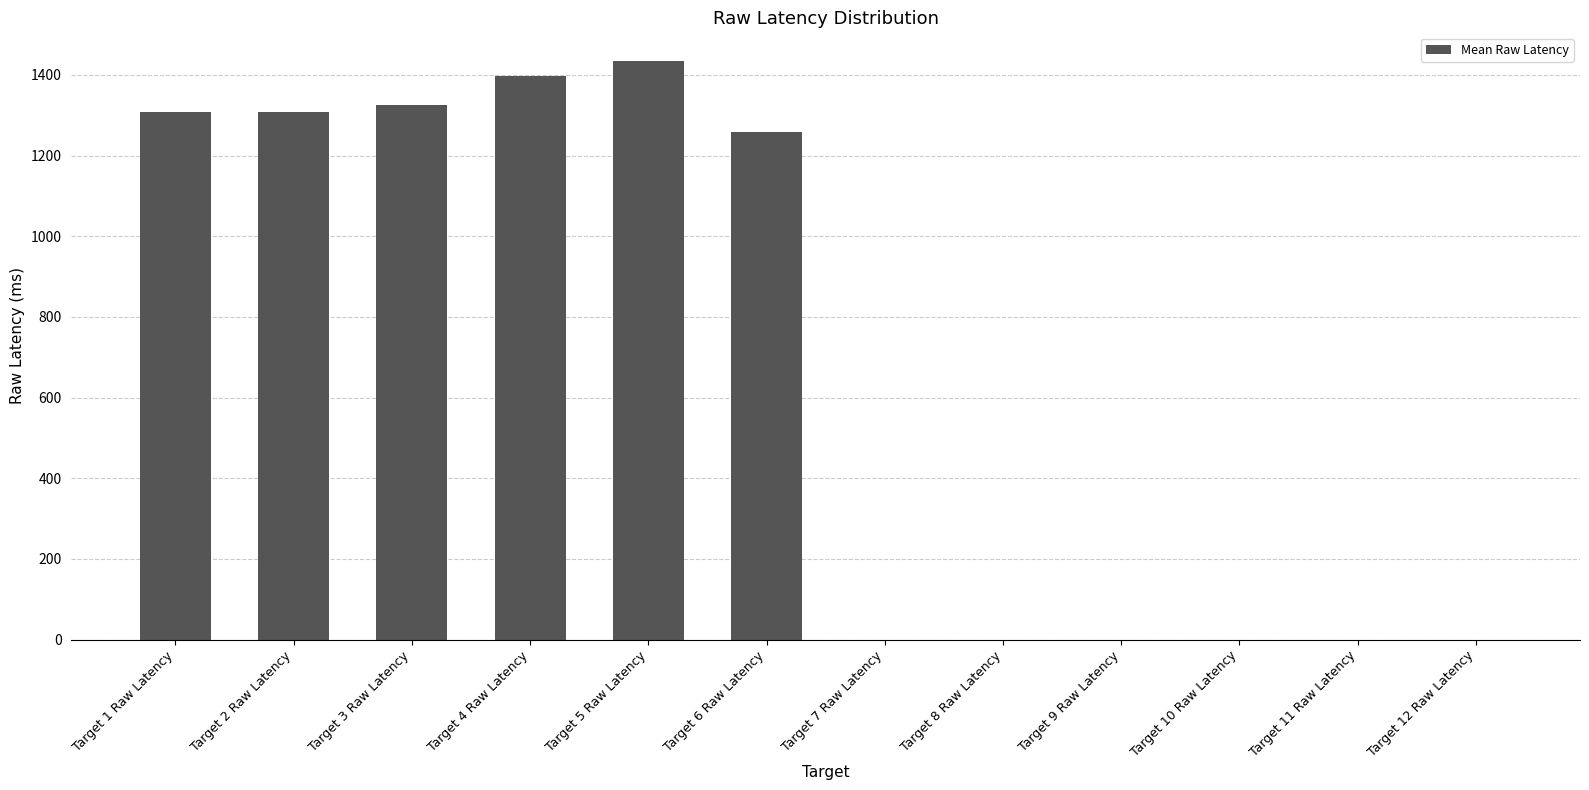

What is the difference between the values at Target 1 Raw Latency and Target 8 Raw Latency?

1307.4